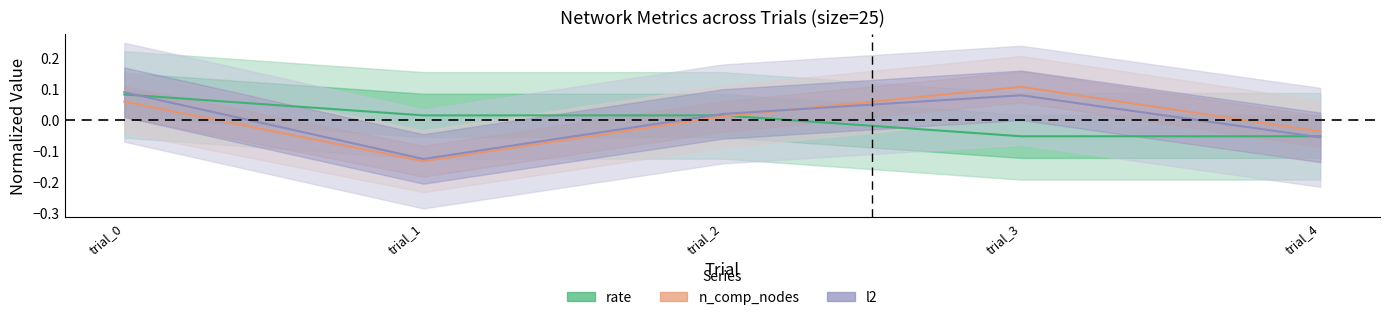

Which has a higher value, trial_0 or trial_1?

trial_0